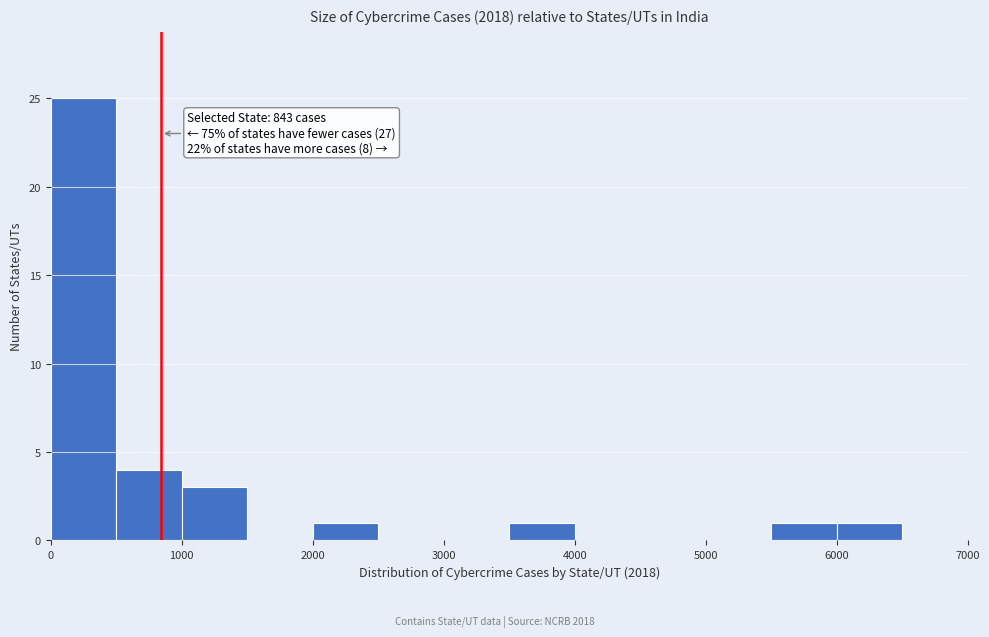

Which range on the x-axis has the tallest bar?

0 to 500